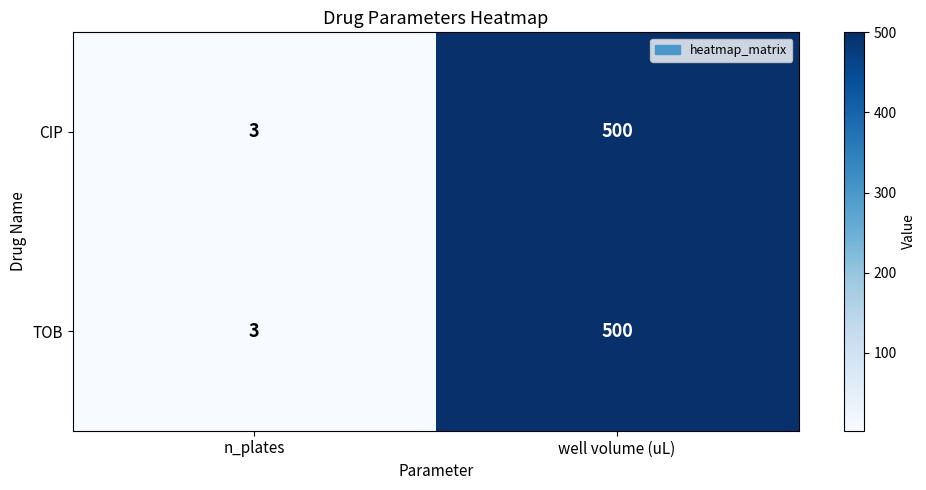

Reading left to right, what are all the values shown in this chart?

CIP: 3	500
TOB: 3	500